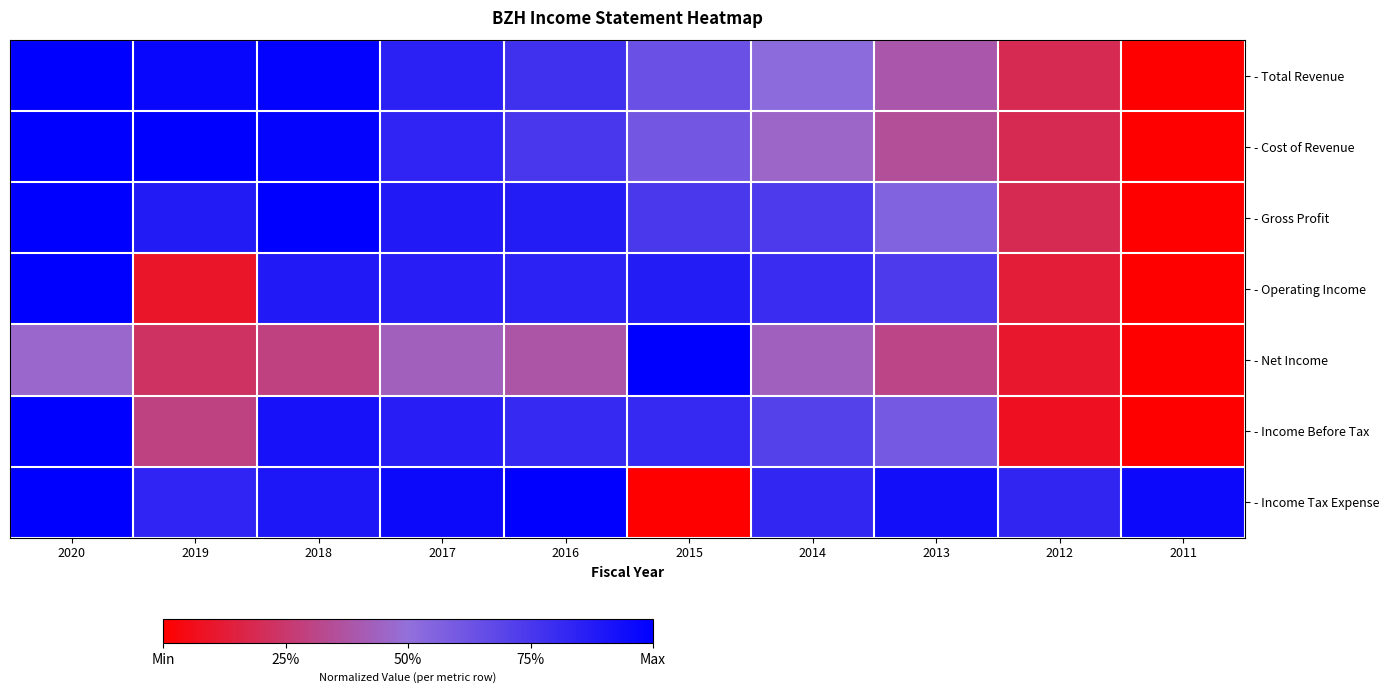

At which category does the chart reach its minimum across all series?

2011